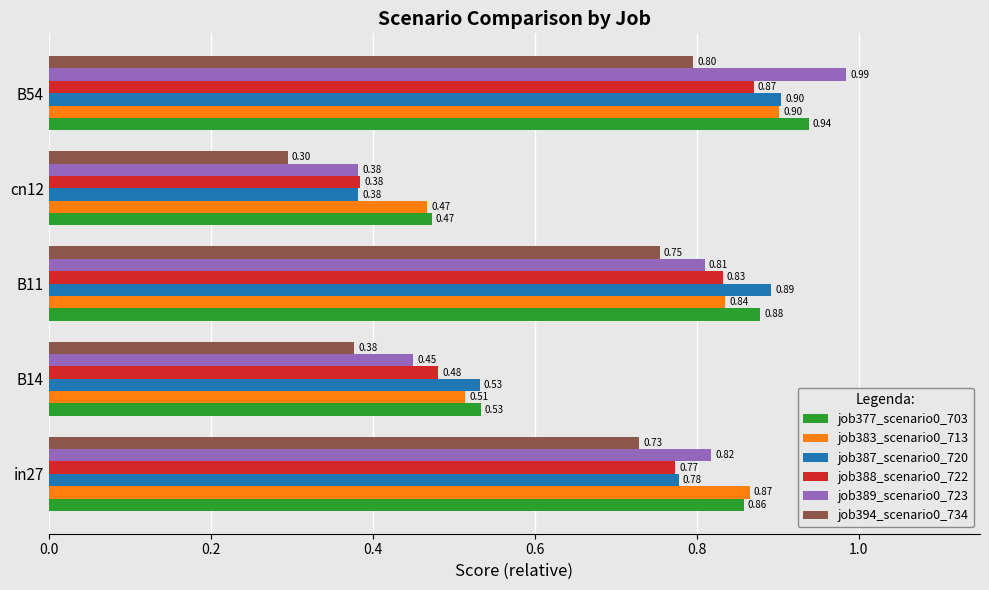

Which series has the widest spread of values?

job389_scenario0_723